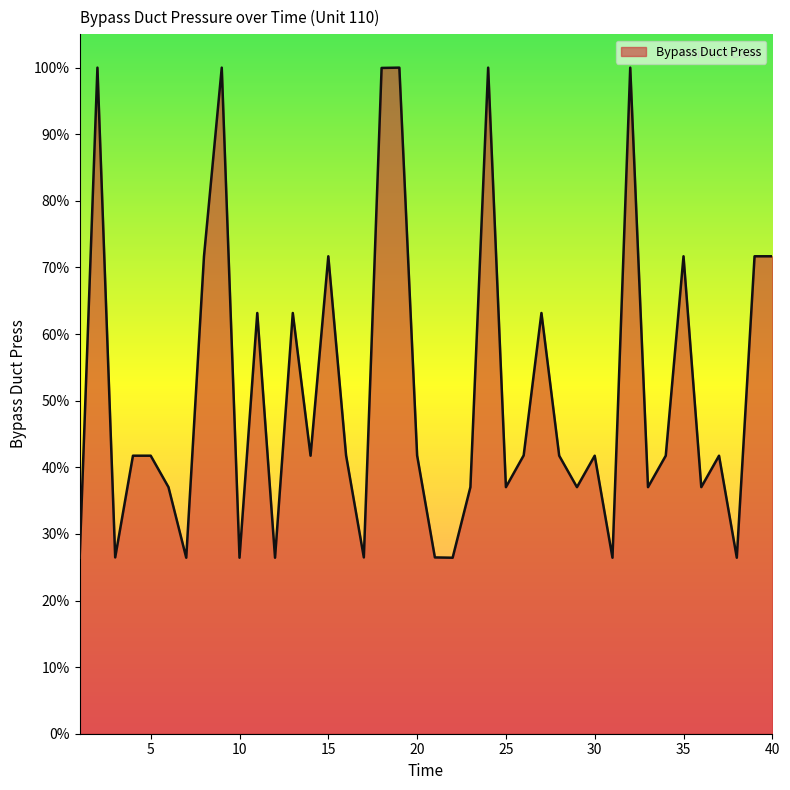

What is the greatest value displayed?

100.0